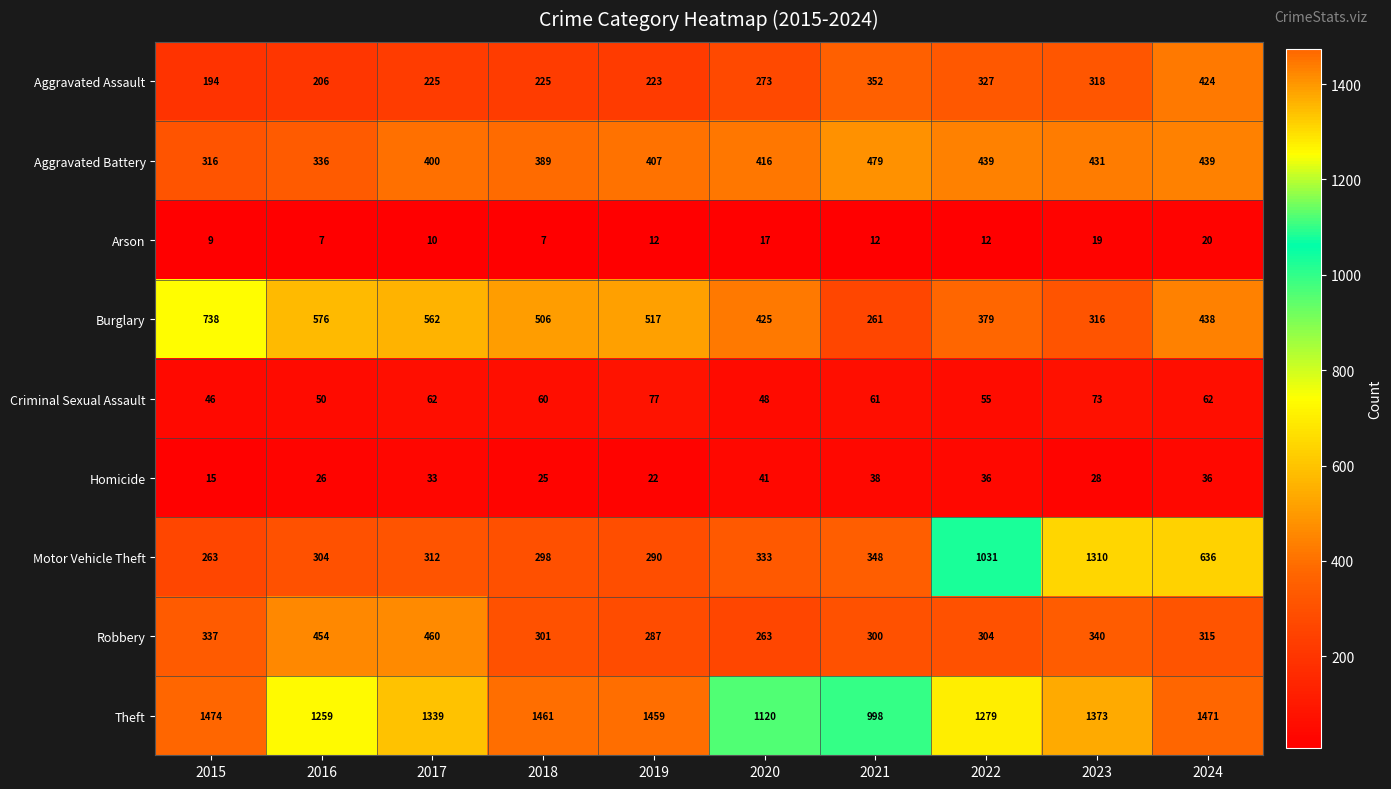

What is the difference between the highest and lowest values at 2016?

1252